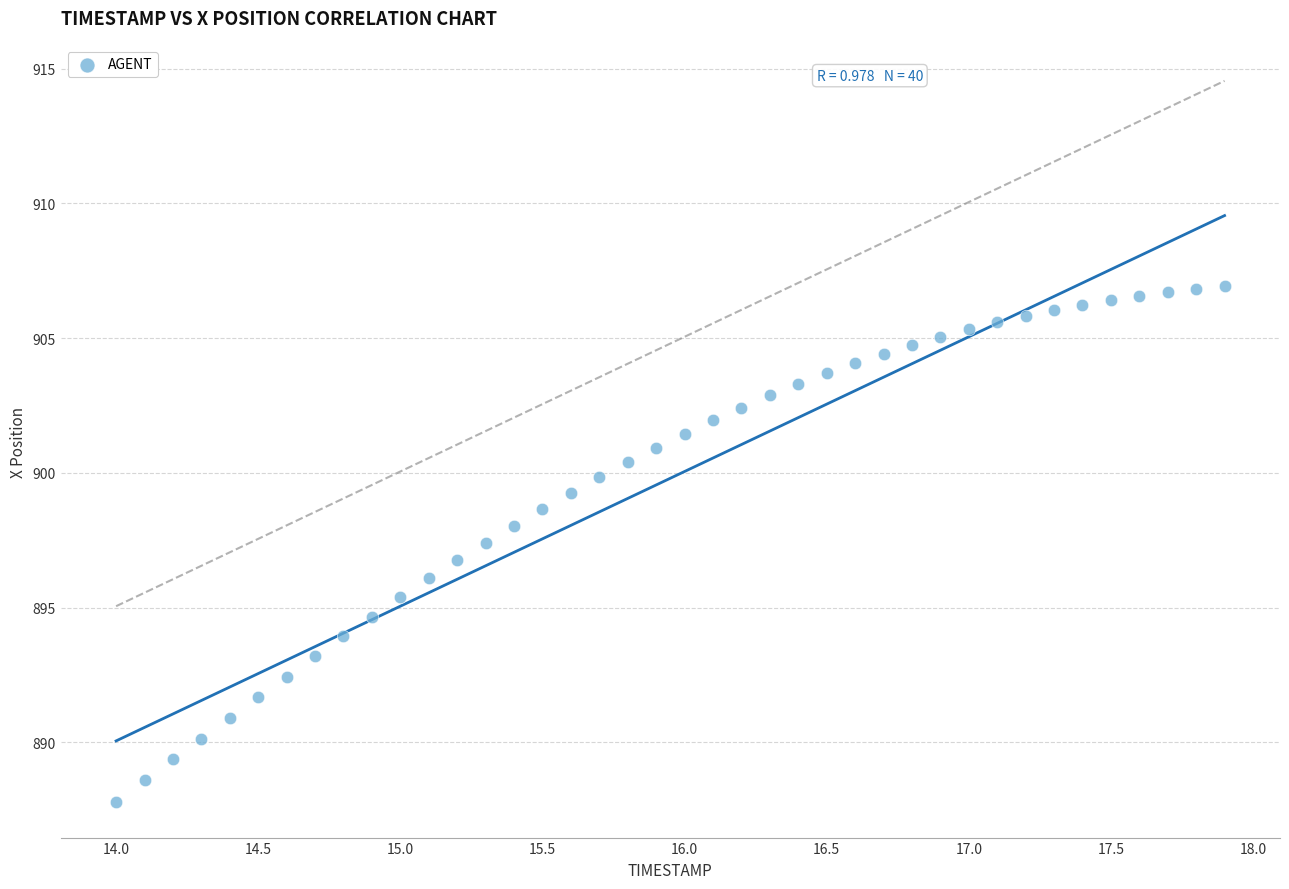

What is the range of Y values (max minus min)?

19.1